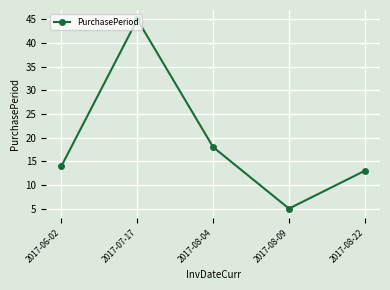

List the labels in order of value, largest first.

2017-07-17, 2017-08-04, 2017-06-02, 2017-08-22, 2017-08-09